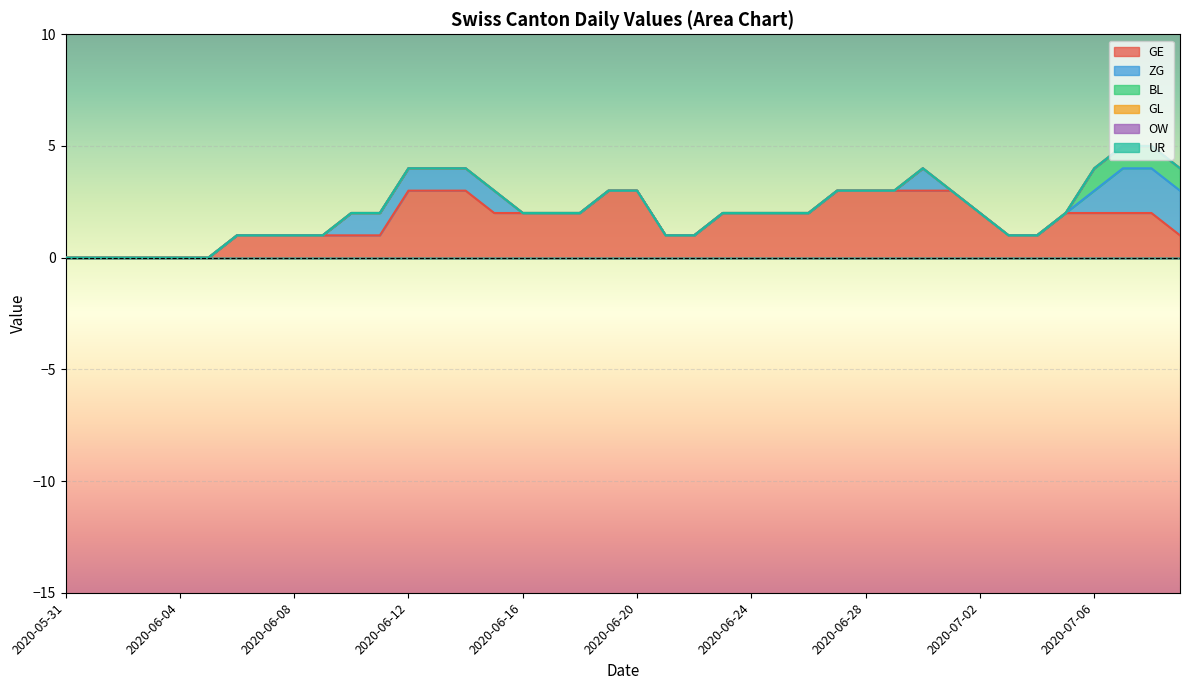

Is the value of OW at 2020-06-21 greater than the value of GL at 2020-06-14?

No